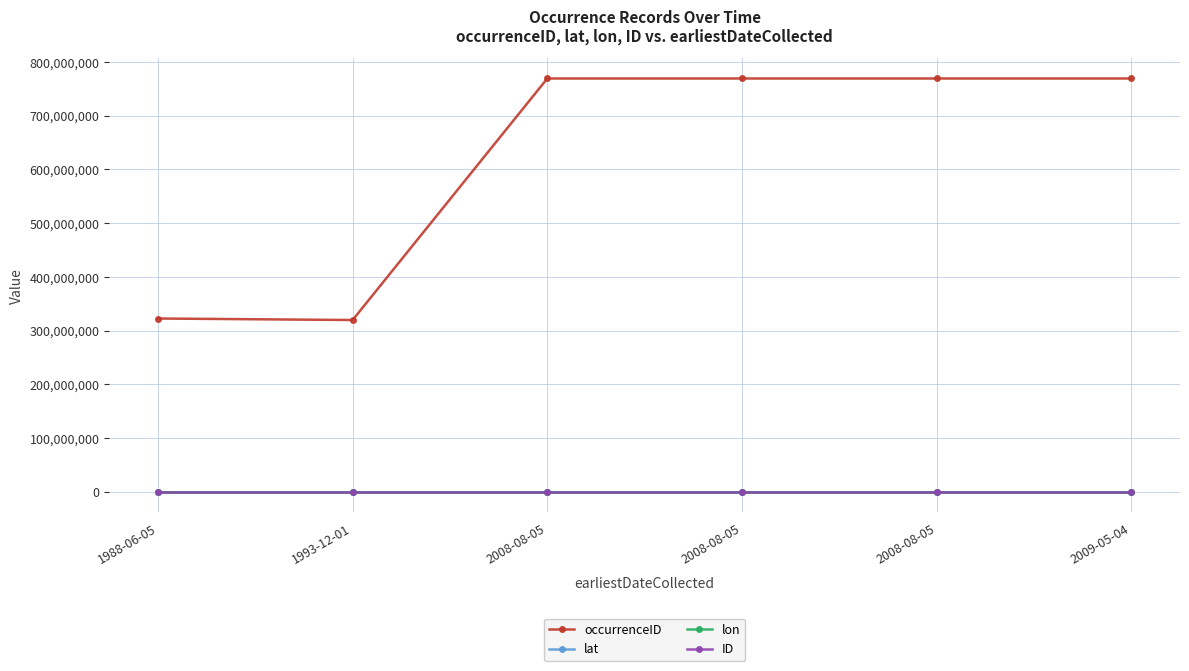

How many series are shown in this chart?

4